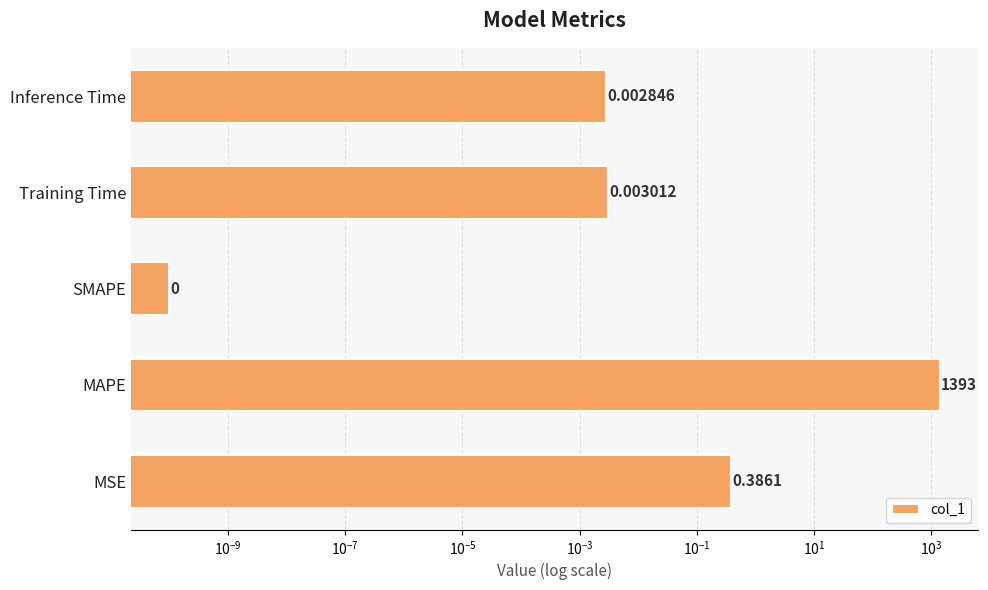

What is the average value?

278.7